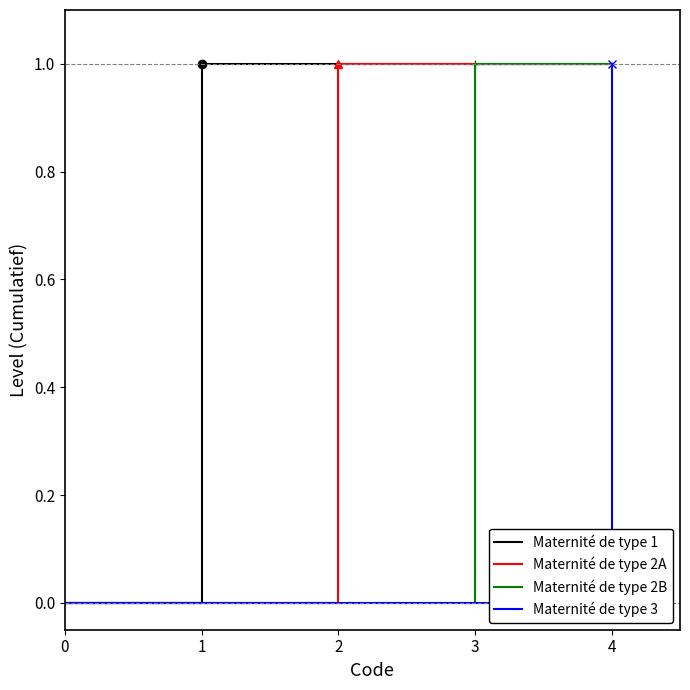

What is the total value across all series at 4?

4